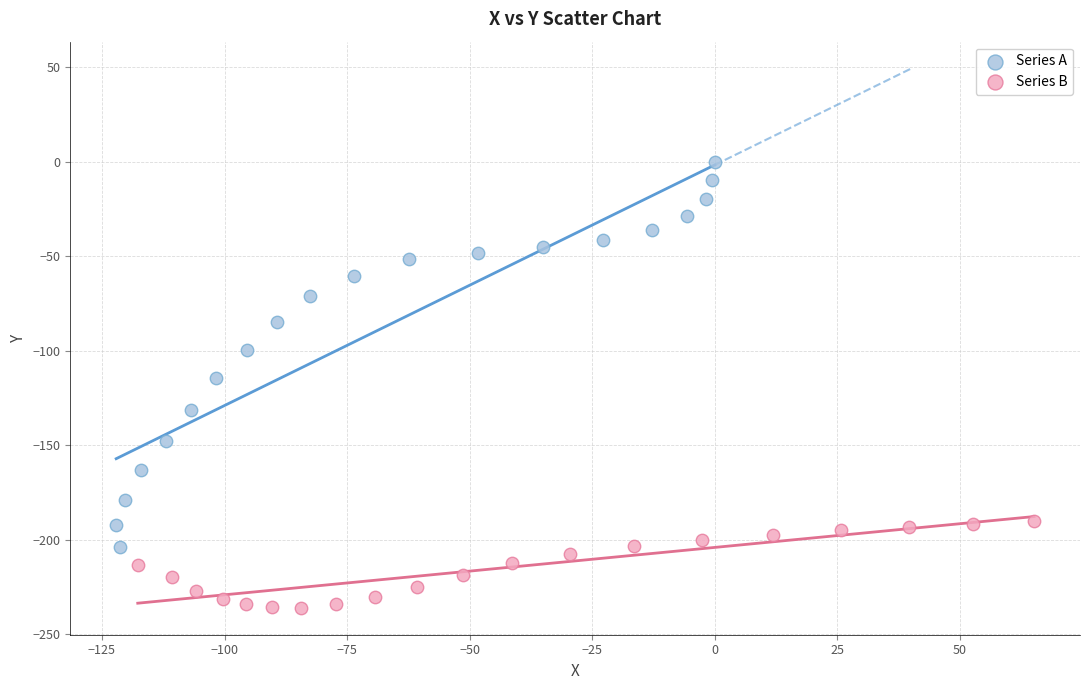

Which series reaches the maximum Y coordinate?

Series A